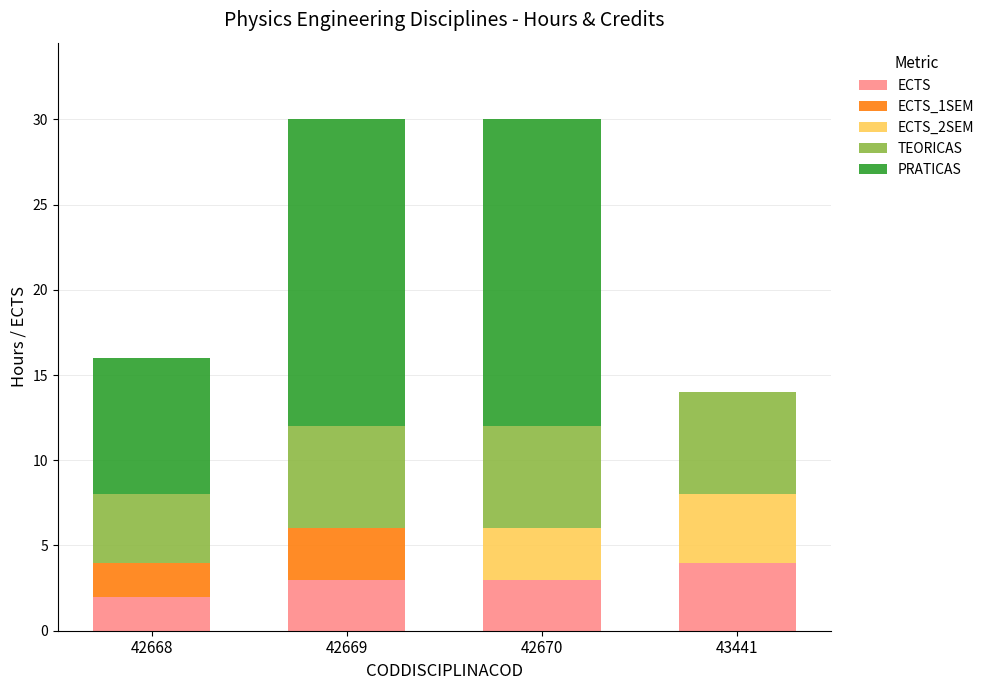

At which label does ECTS reach its peak?

43441